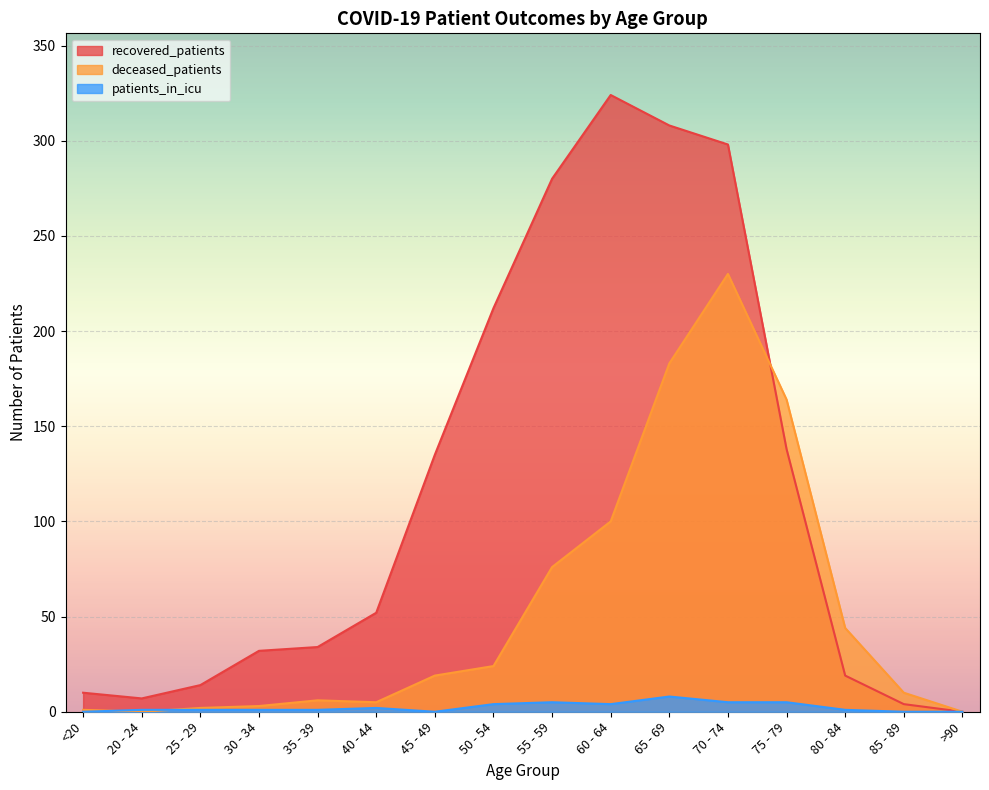

Which category has the highest value in the deceased_patients series?

70 - 74